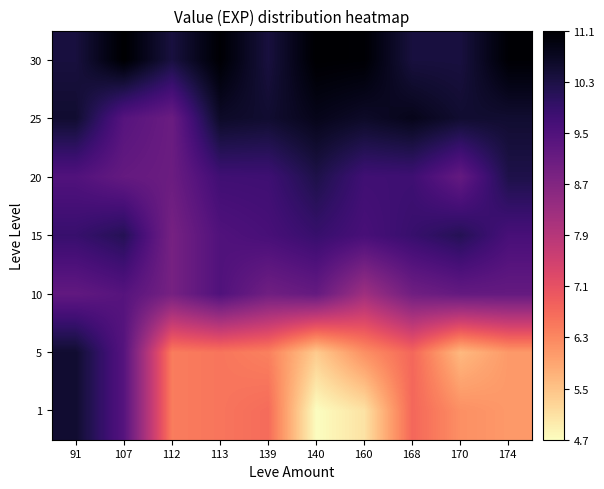

What is the greatest value displayed?

11.1